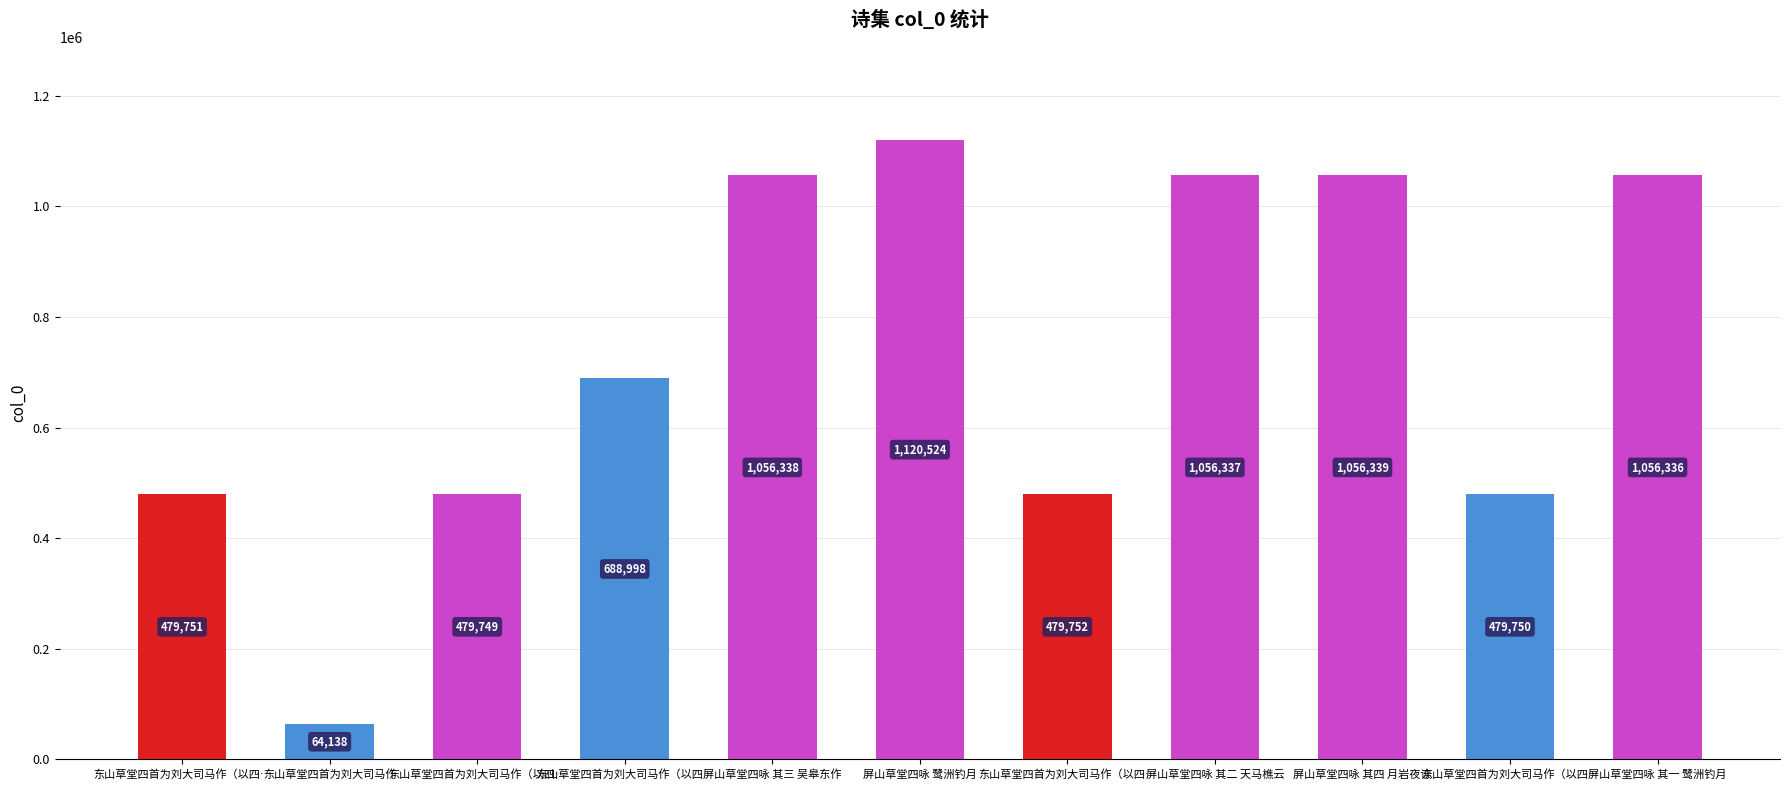

Read the value at 东山草堂四首为刘大司马作（以四….

479750